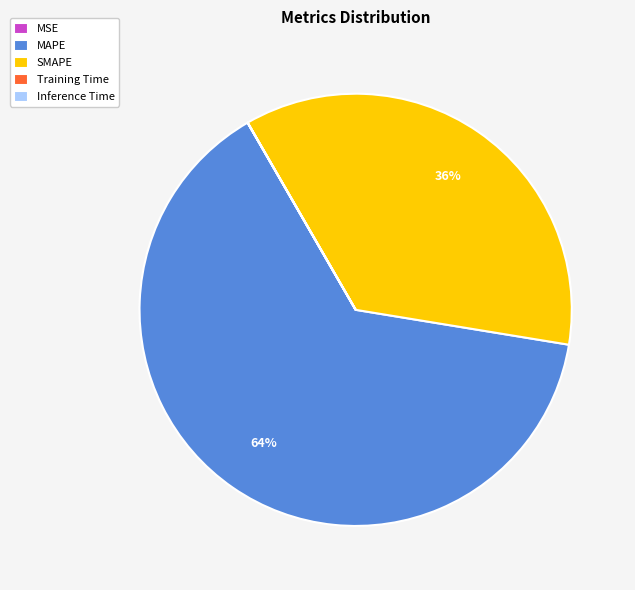

Is it true that MAPE is 64% of the pie?

True